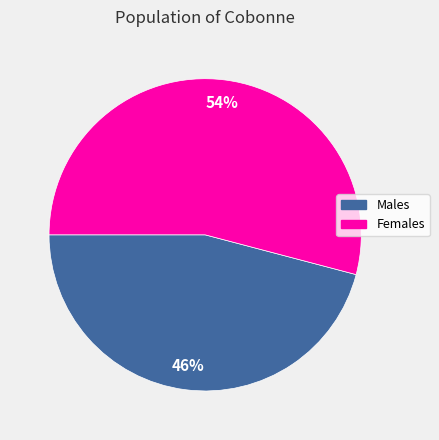

To the nearest percent, what is the difference between the largest and smallest slice percentages?

8%